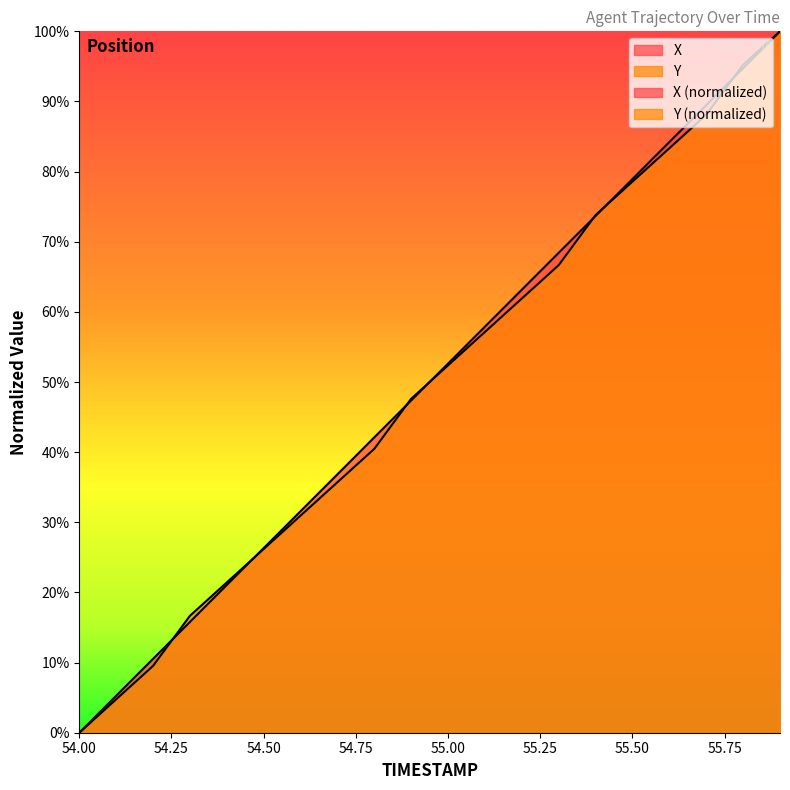

How many distinct data groups are displayed?

2